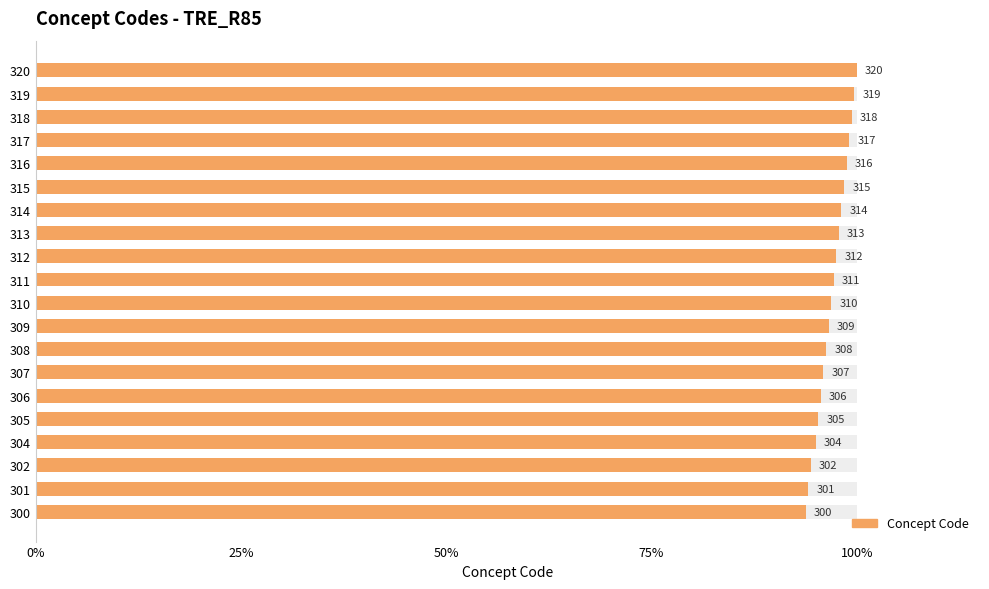

What is the value of the 7th bar from the left?

95.9